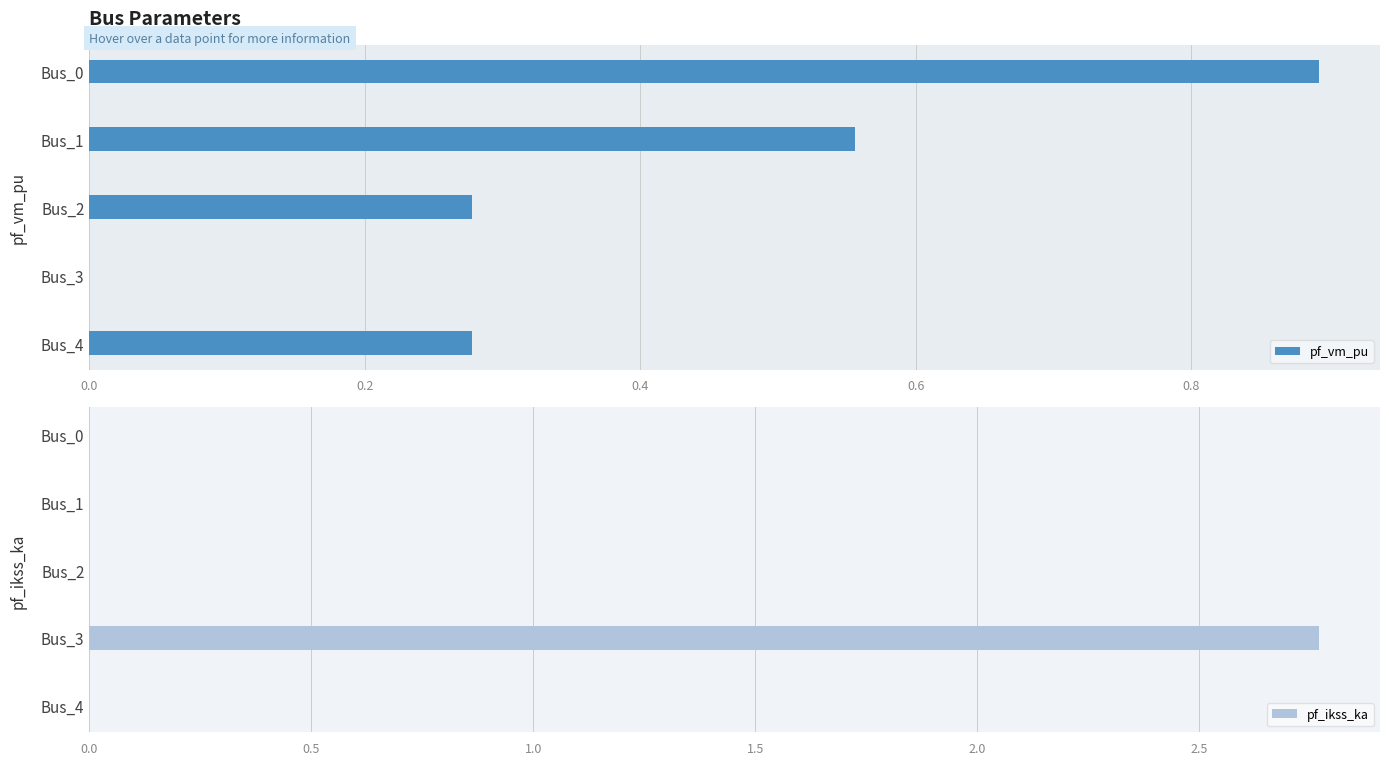

What is the sum of all pf_vm_pu values?

2.0